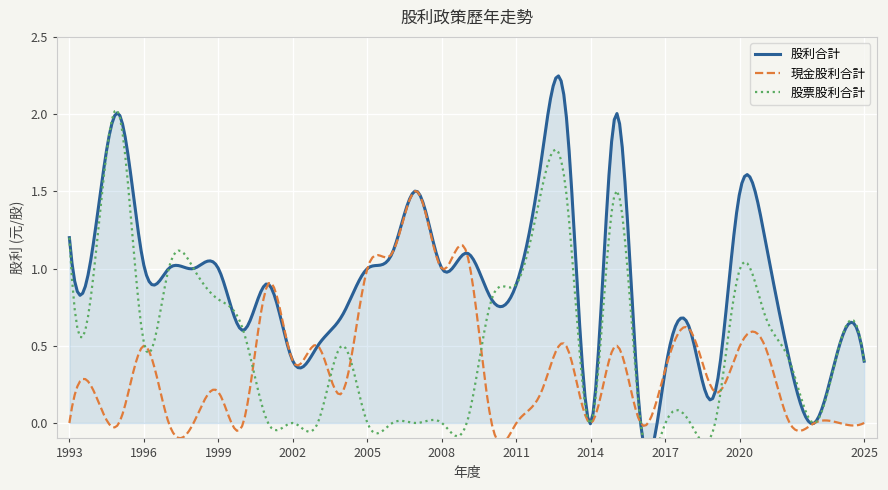

What is the difference between the 現金股利合計 values at 1995 and 1999?

0.2